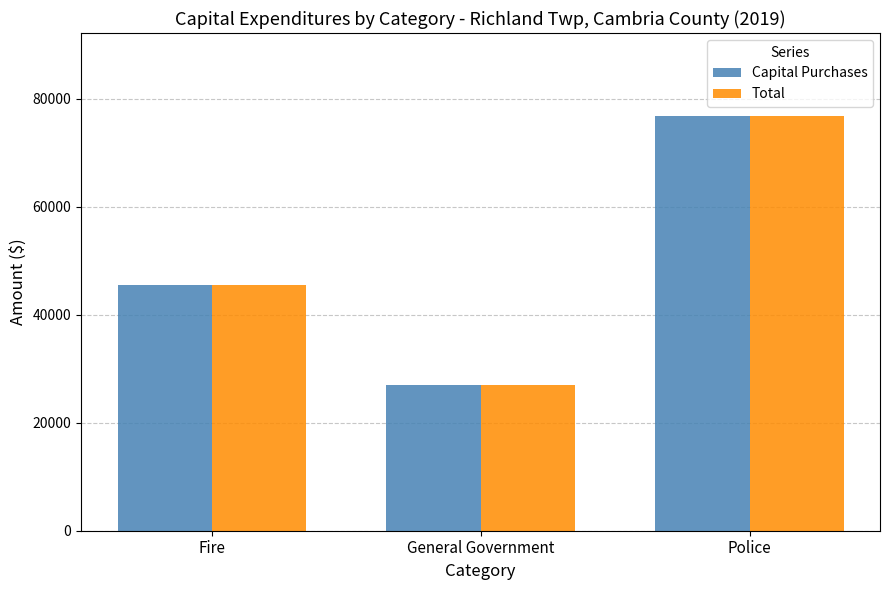

Is it true that Capital Purchases equals 76851 at Police?

True